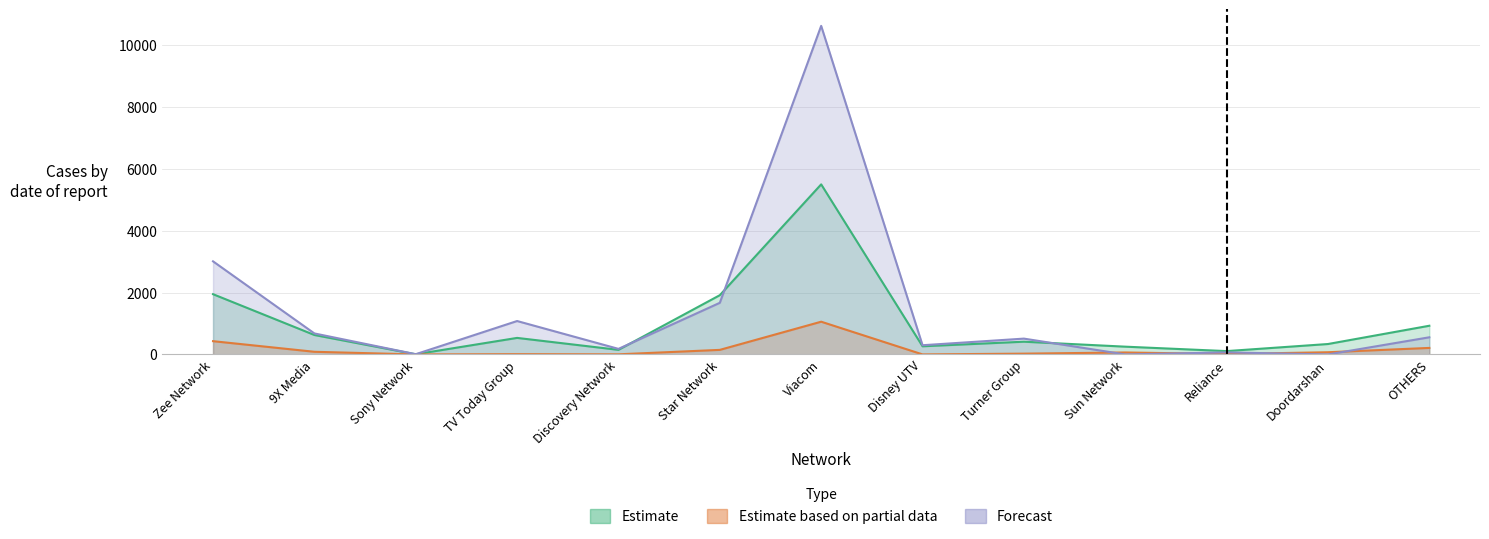

Which category has the highest value in the affinity_denom series?

Viacom